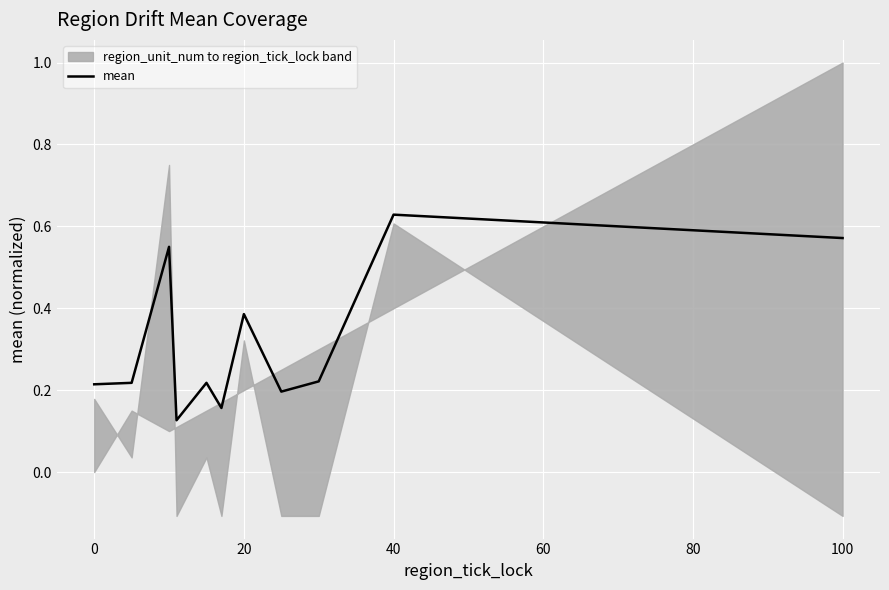

Count the values in the range 0 to 1.

11